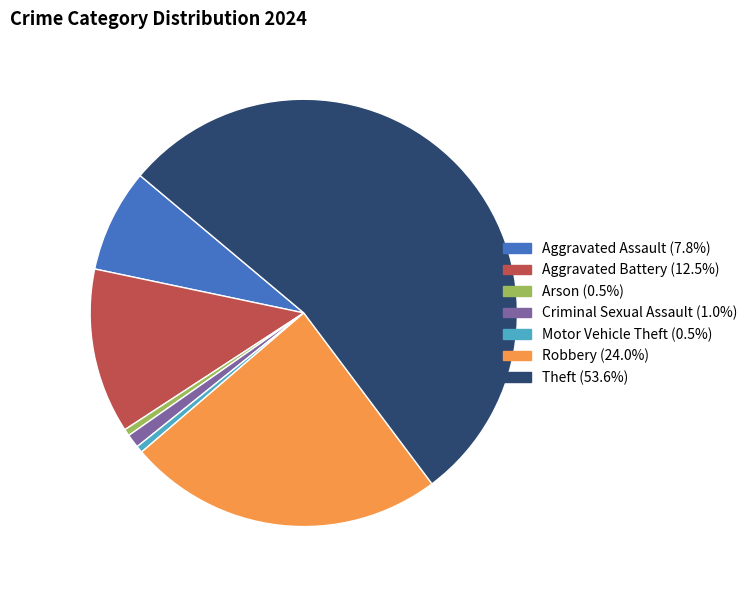

Approximately how many times larger is the value at Aggravated Assault compared to Motor Vehicle Theft?

15.0